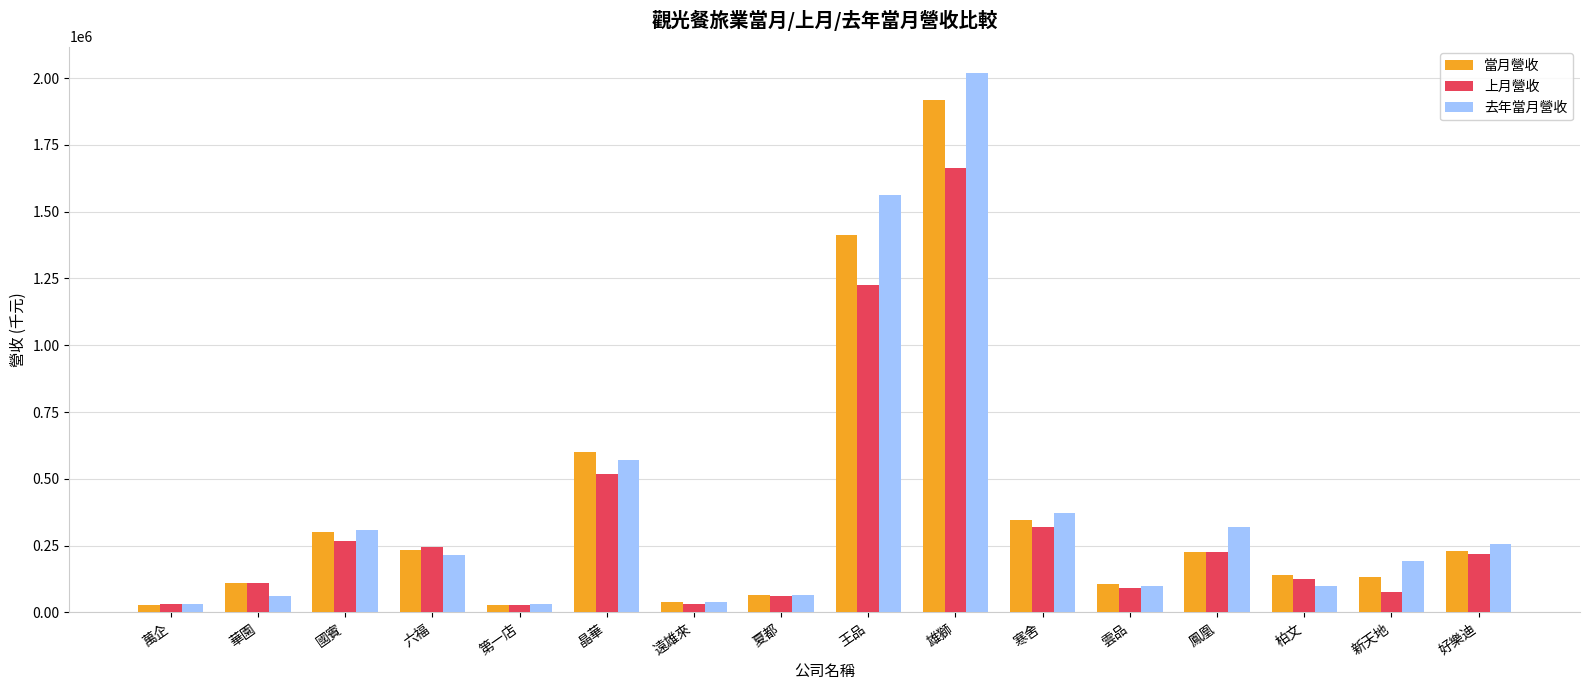

At which category is the sum across all series the highest?

雄獅